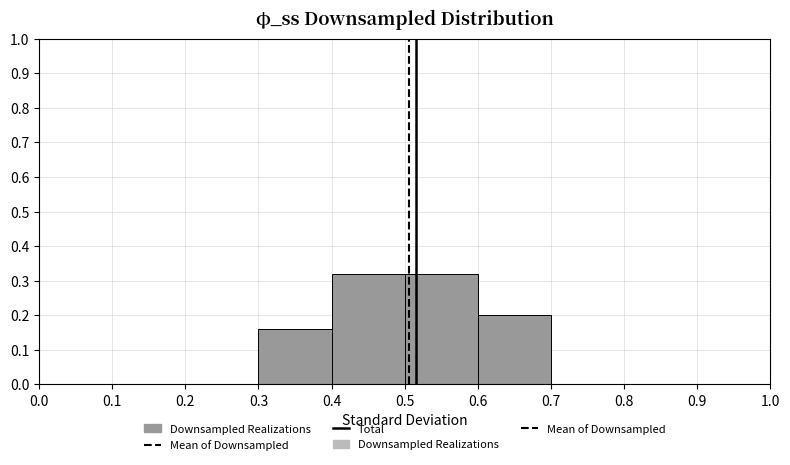

Reading left to right, transcribe this chart: for each bar, give the range it covers on the x-axis and its height. The values are not printed on the chart, so give them approximately, as read against the axis.

0.0 to 0.1: 0
0.1 to 0.2: 0
0.2 to 0.3: 0
0.3 to 0.4: 0.16
0.4 to 0.5: 0.32
0.5 to 0.6: 0.32
0.6 to 0.7: 0.20
0.7 to 0.8: 0
0.8 to 0.9: 0
0.9 to 1.0: 0